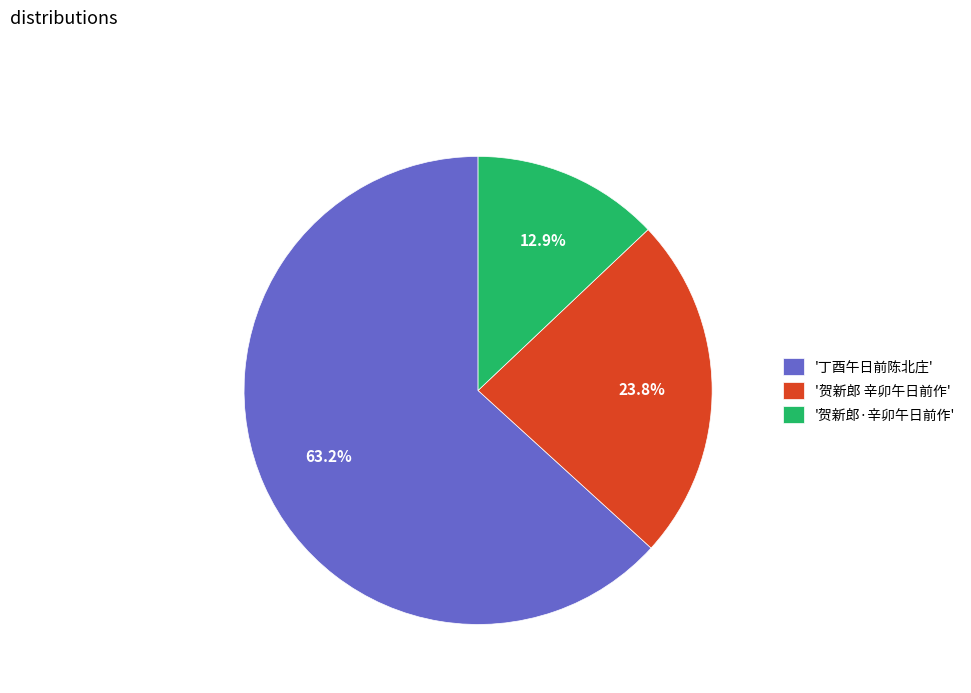

What portion of the pie excludes '贺新郎 辛卯午日前作'?

76.2%